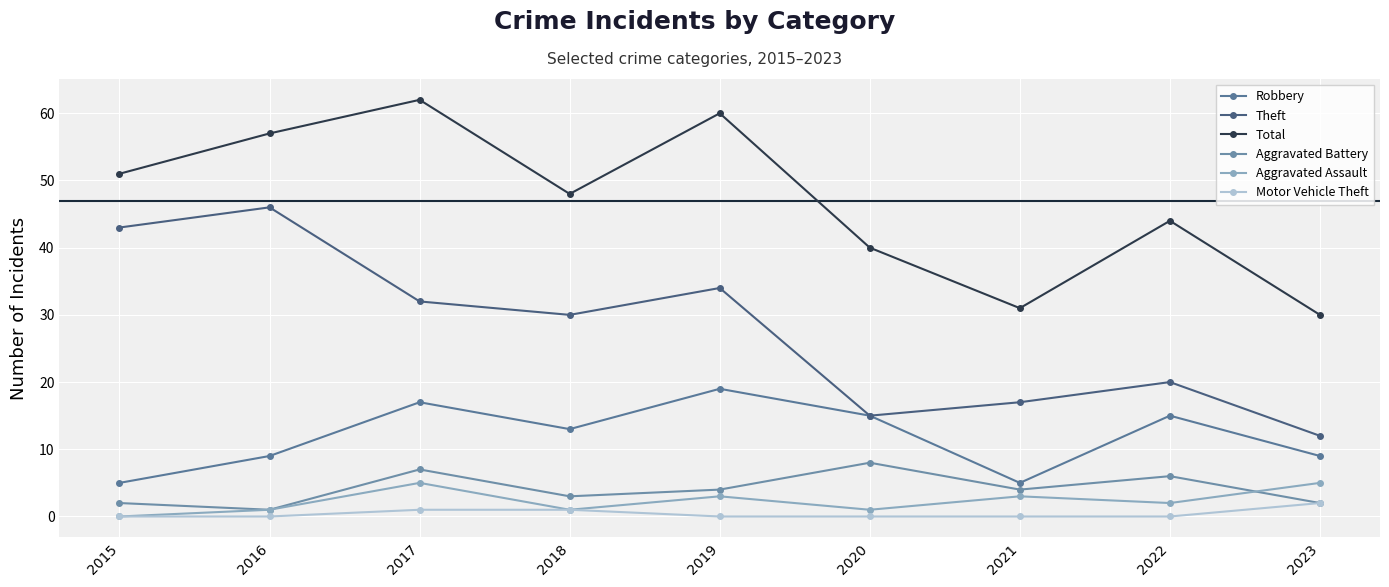

How many interior local peaks does the Aggravated Assault series have?

3